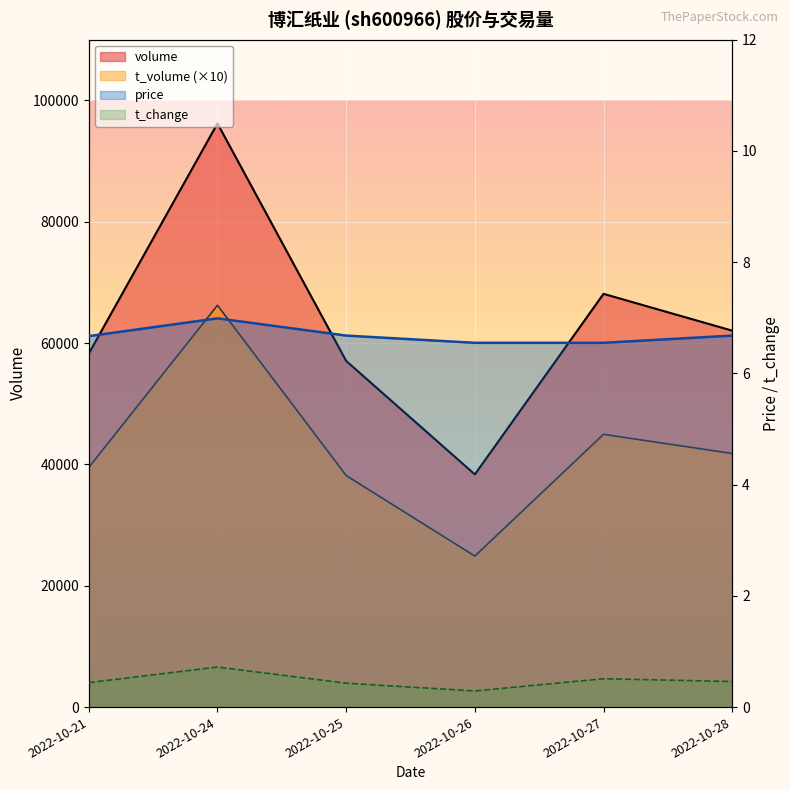

Rank the series by their maximum value, from lowest to highest.

t_change, price, t_volume, volume